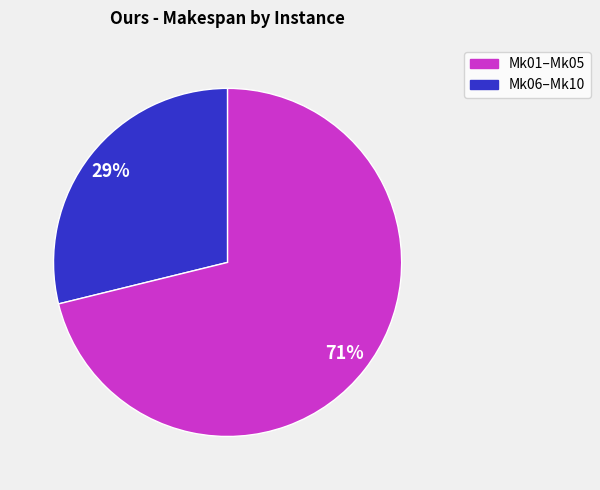

To the nearest percent, what is the average slice percentage?

50%